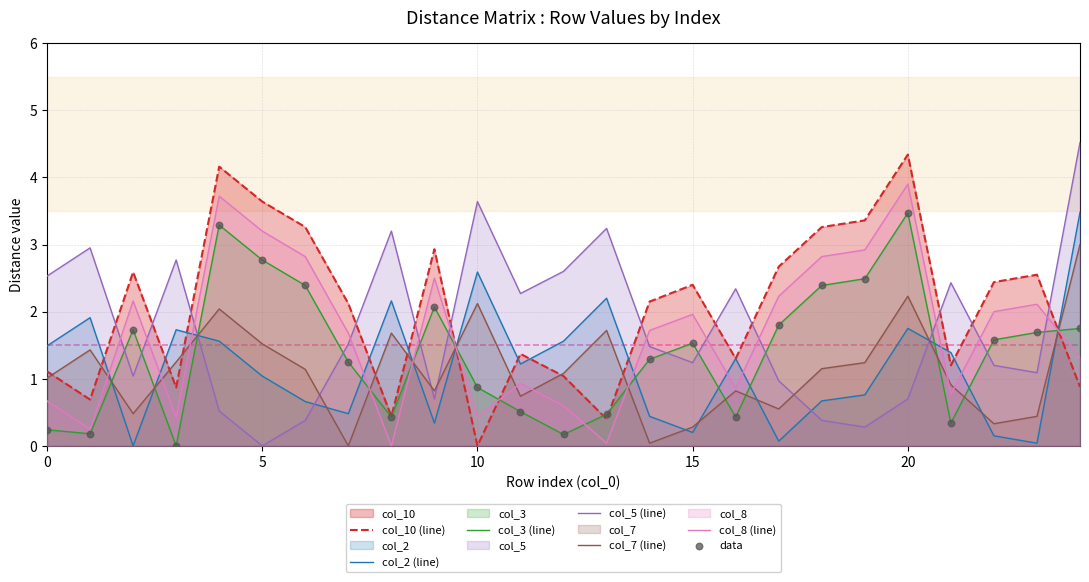

What is the total value across all series at 23?

7.9